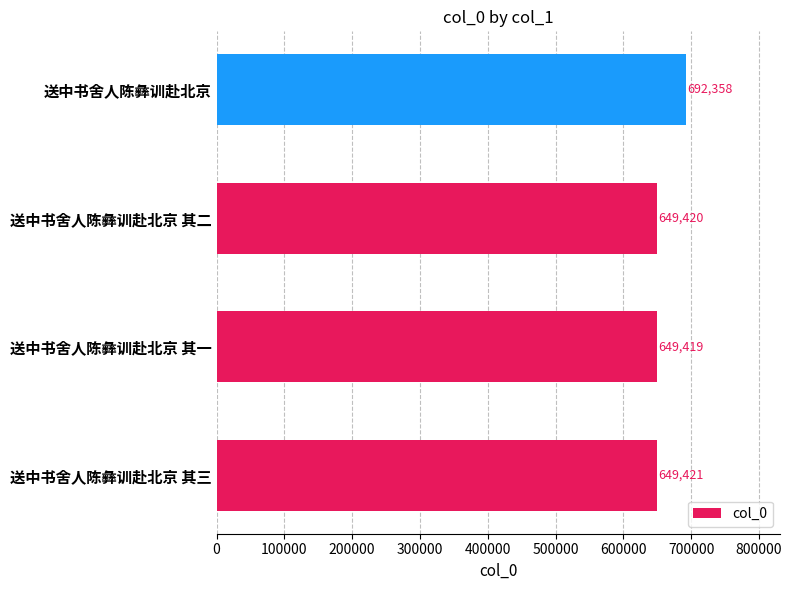

What value does the data have at 送中书舍人陈彝训赴北京 其三, to the nearest 10?

649420